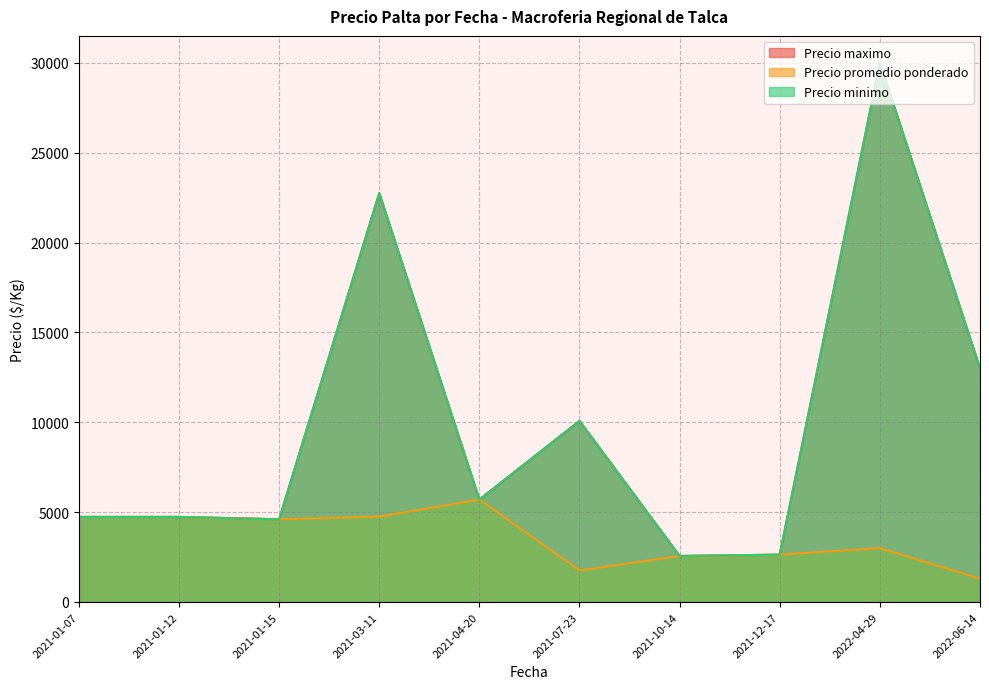

Which series has the largest total across all categories?

Precio maximo